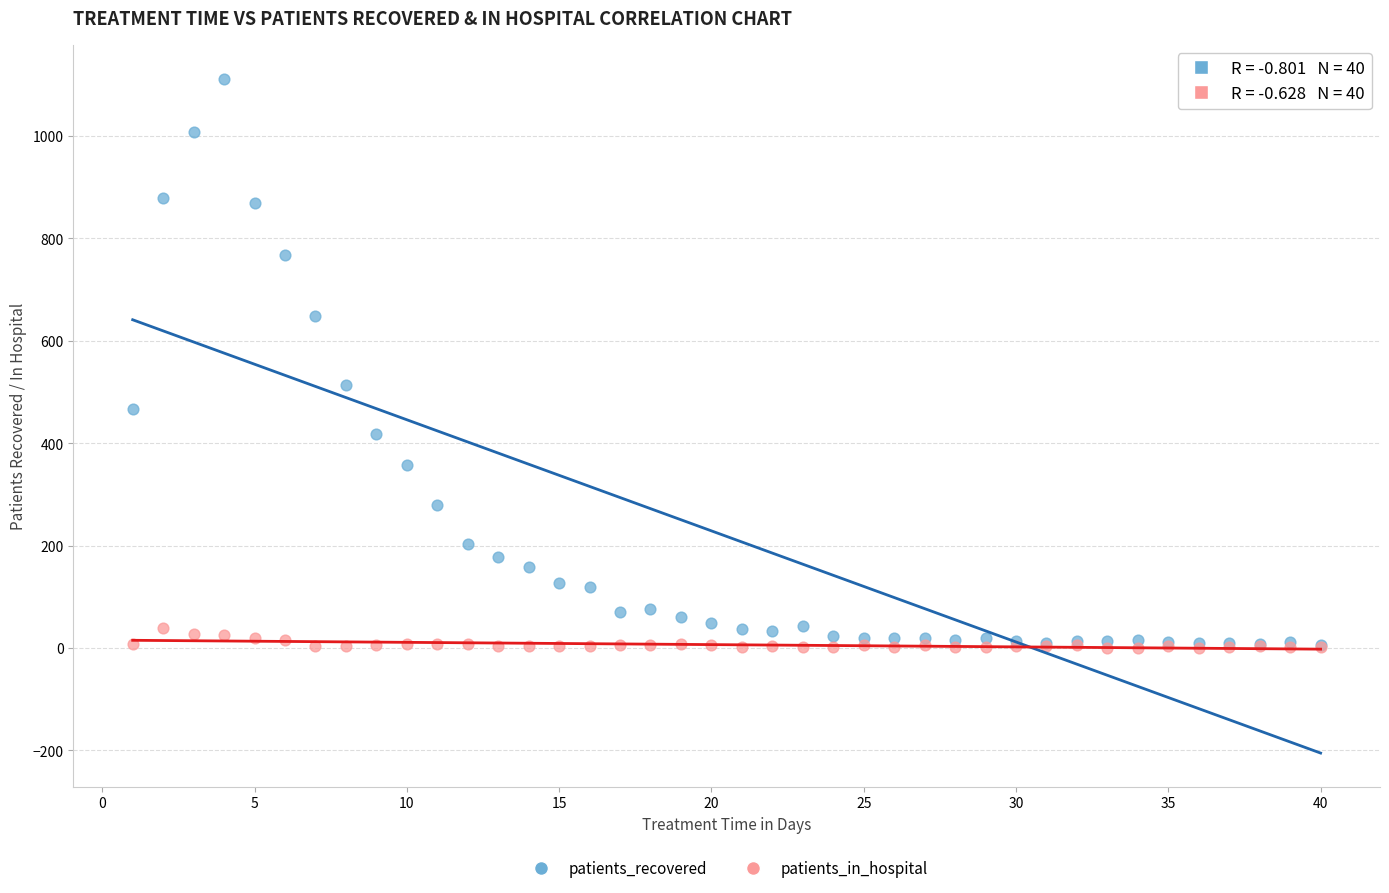

In the patients_recovered series, what Y value is closest to 559?

514